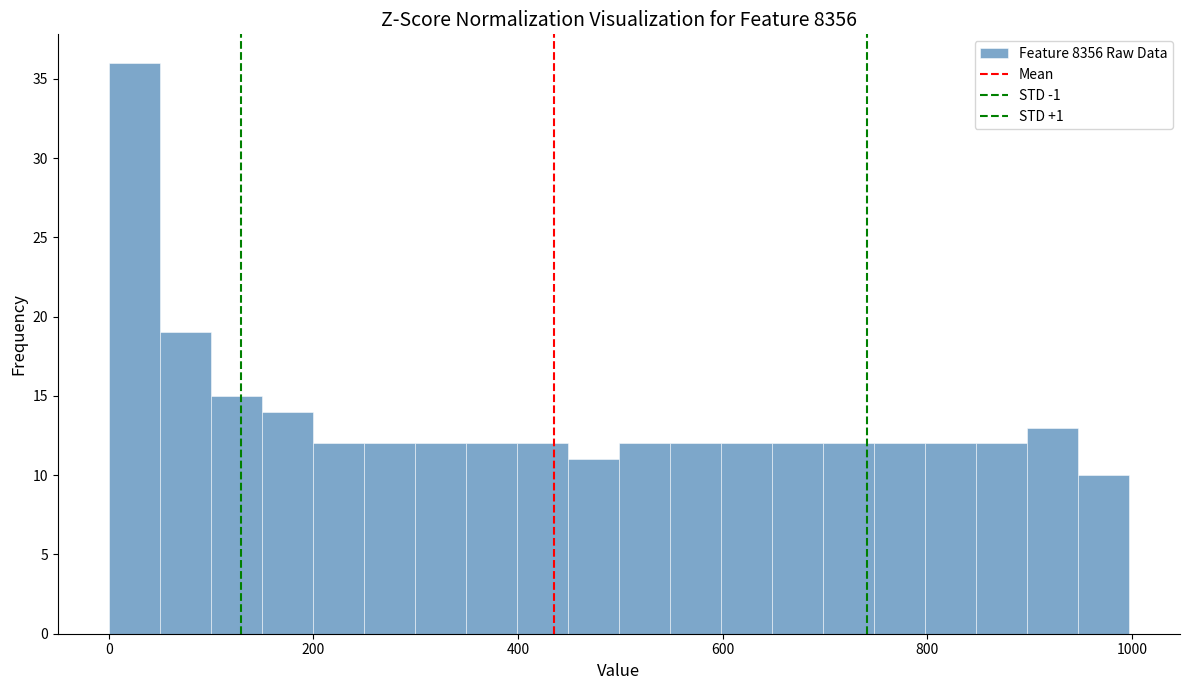

Read against the x-axis, roughly where is the centre of the tallest bar?

20